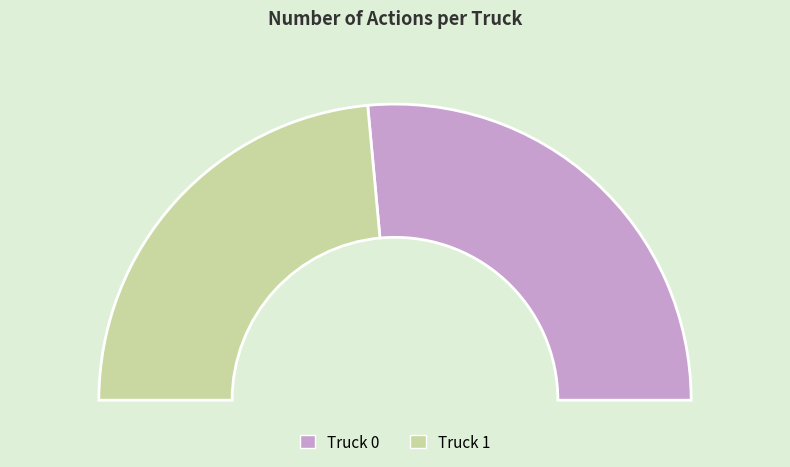

What is the change in value from Truck 0 to Truck 1?

-1